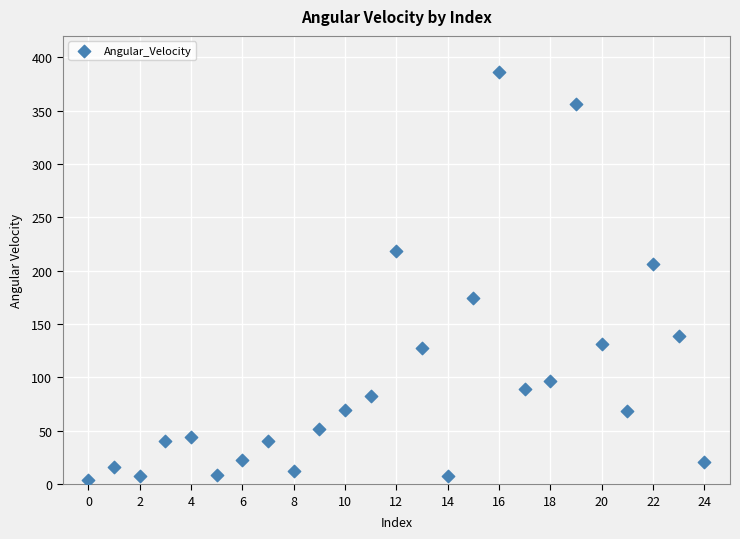

What is the range of Y values (max minus min)?

382.3